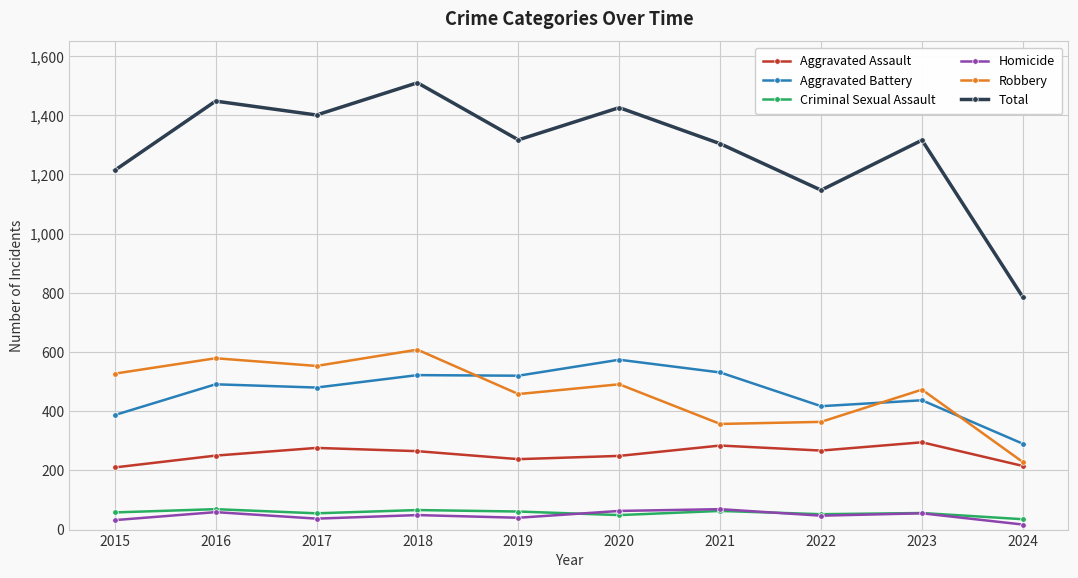

Which series has the largest total across all categories?

Total